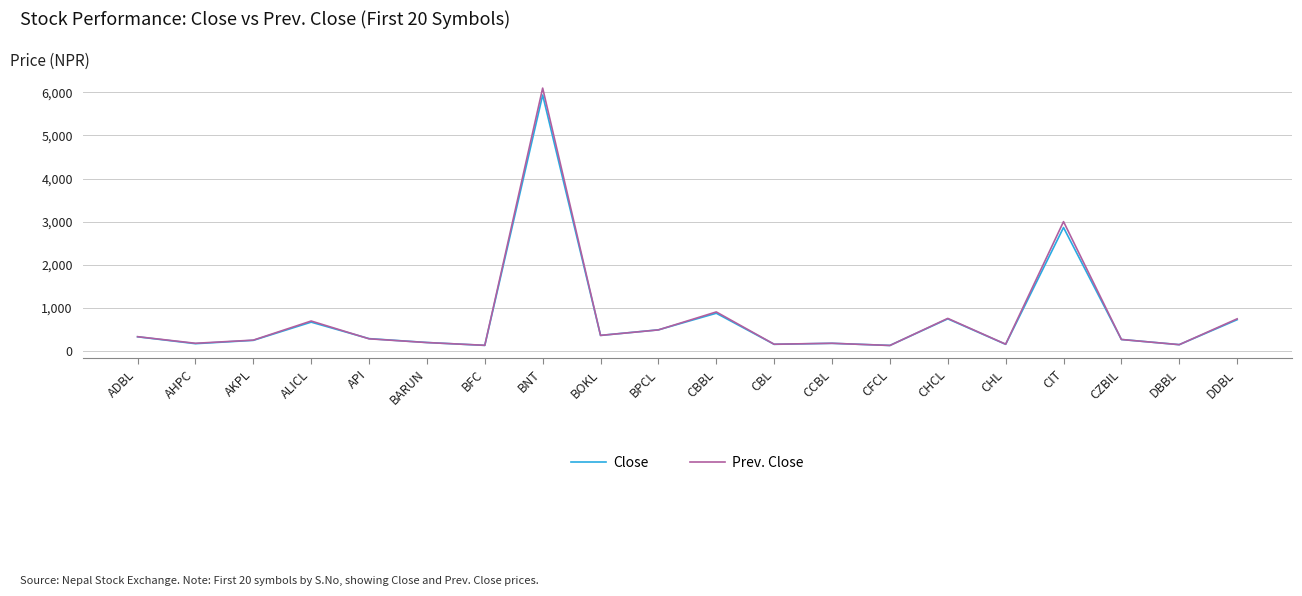

What are all the series names shown in the legend?

Close, Prev. Close